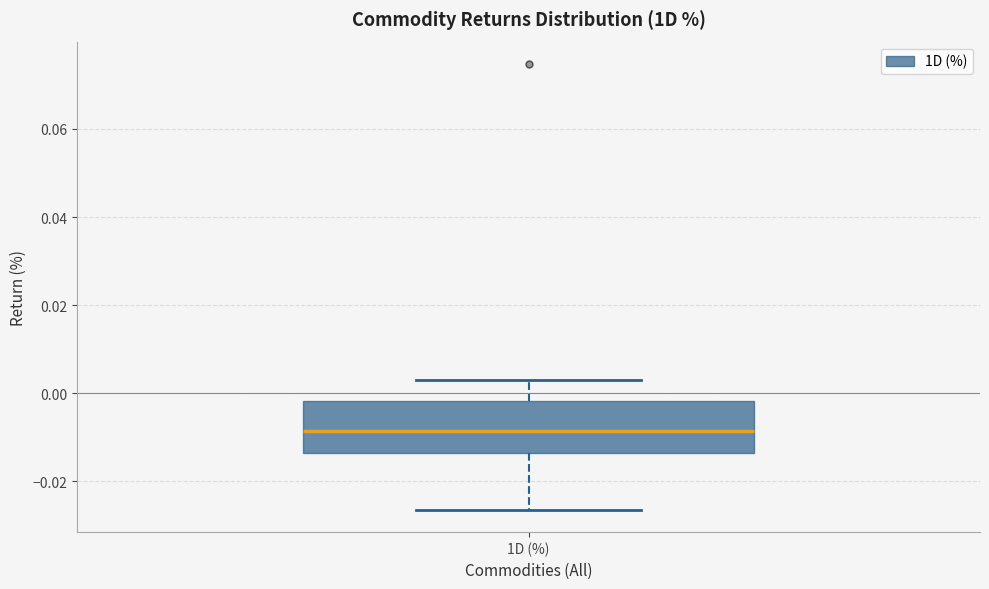

Read this box plot against the y-axis: the position of the median line, the range covered by the box, and the ends of both whiskers. The values are not printed on the chart, so give them approximately, as read against the axis.

median -0.008, box -0.014 to -0.002, whiskers -0.026 to 0.002